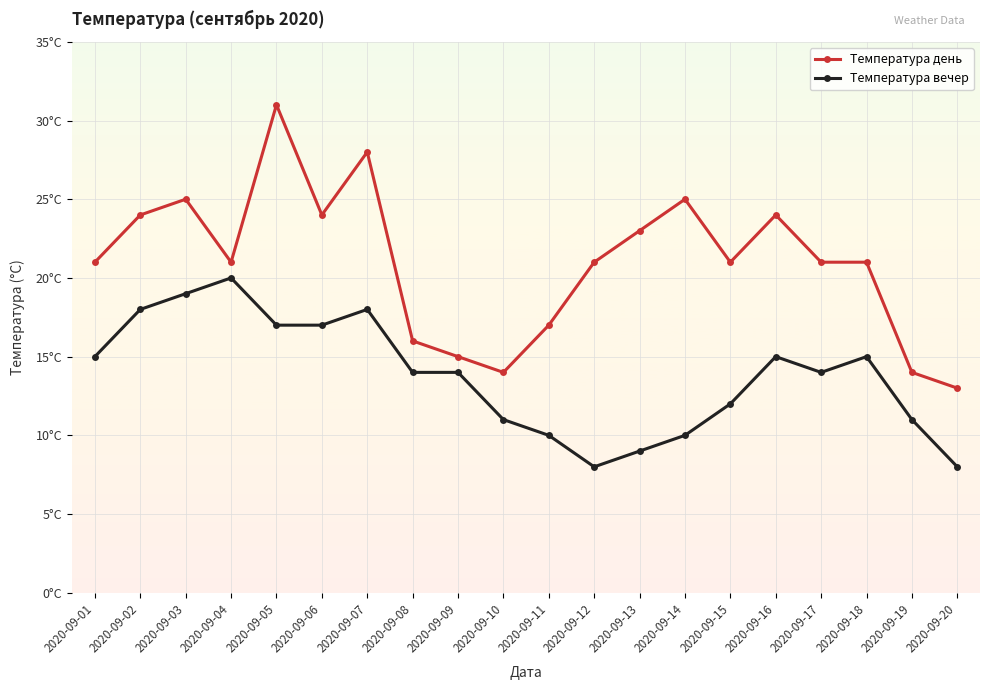

Reading right to left, extract all data points from this chart.

Температура день: 13	14	21	21	24	21	25	23	21	17	14	15	16	28	24	31	21	25	24	21
Температура вечер: 8	11	15	14	15	12	10	9	8	10	11	14	14	18	17	17	20	19	18	15